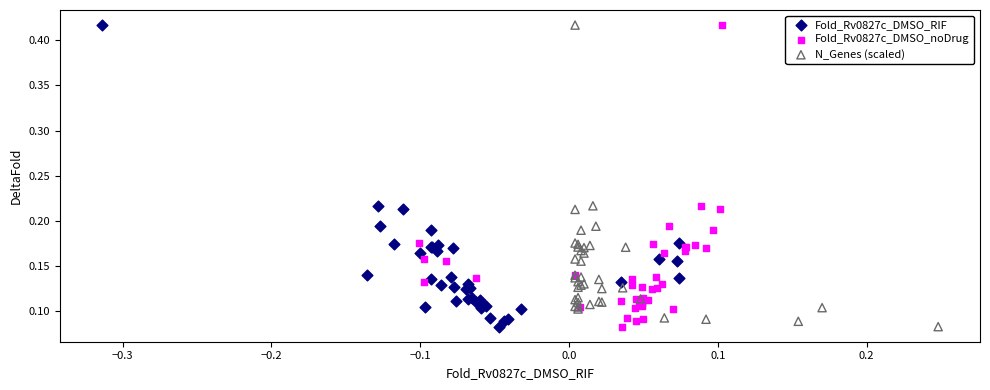

What are all the series names shown in the legend?

Fold_Rv0827c_DMSO_RIF, Fold_Rv0827c_DMSO_noDrug, N_Genes (scaled)